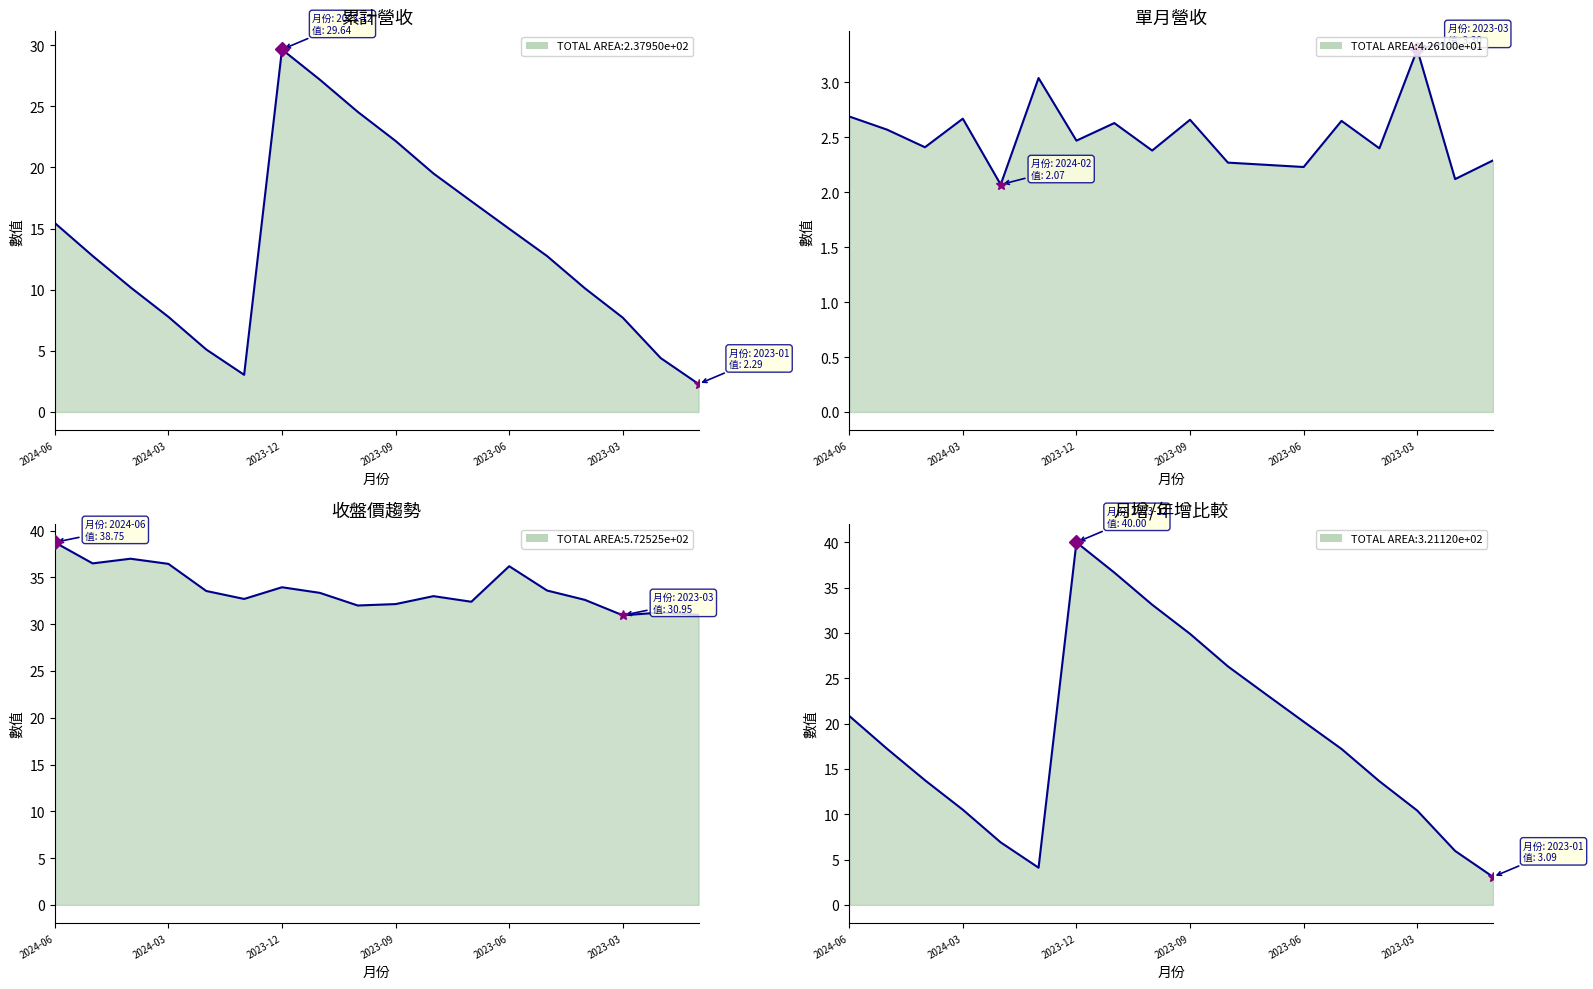

At which label does 累計營收(億) first exceed 12?

2024-06